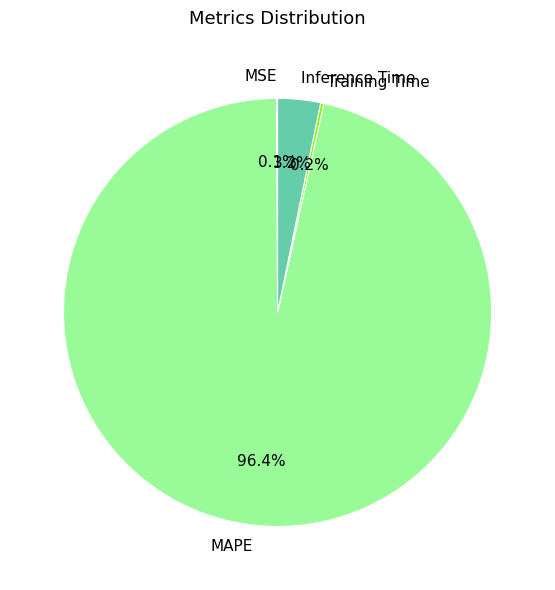

Which slice is the largest?

MAPE